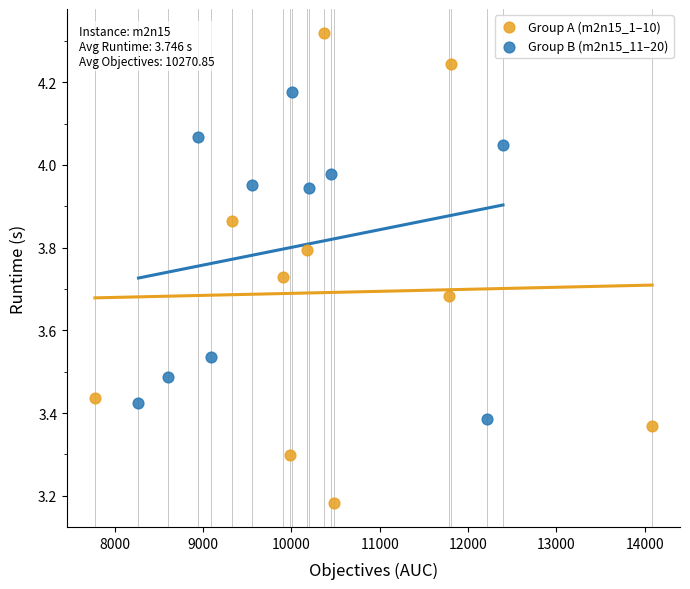

What are all the series names shown in the legend?

Group A (m2n15_1–10), Group B (m2n15_11–20)